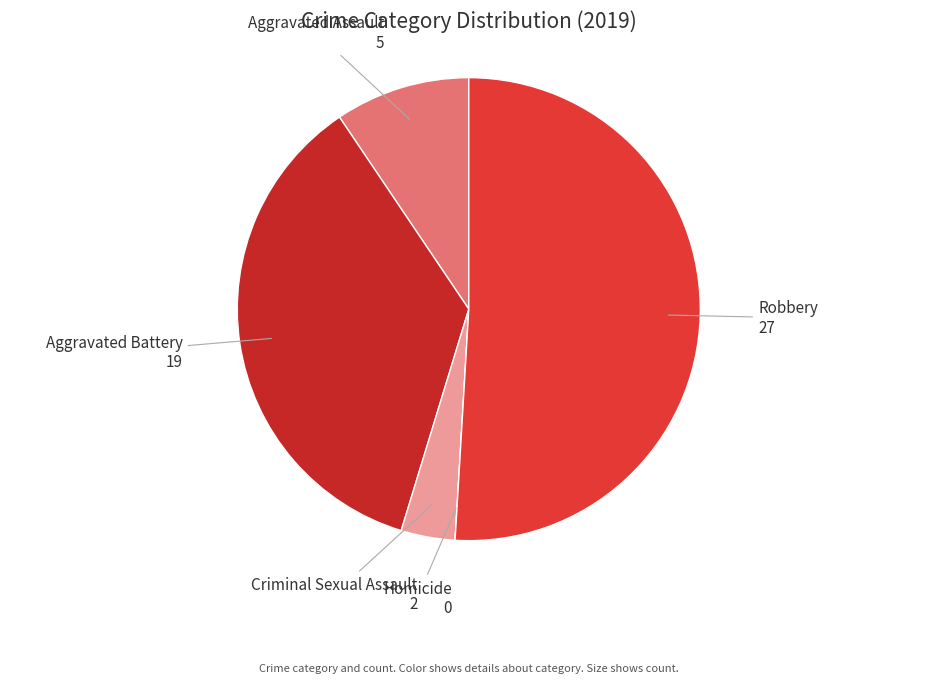

Which category has the biggest portion of the pie?

Robbery